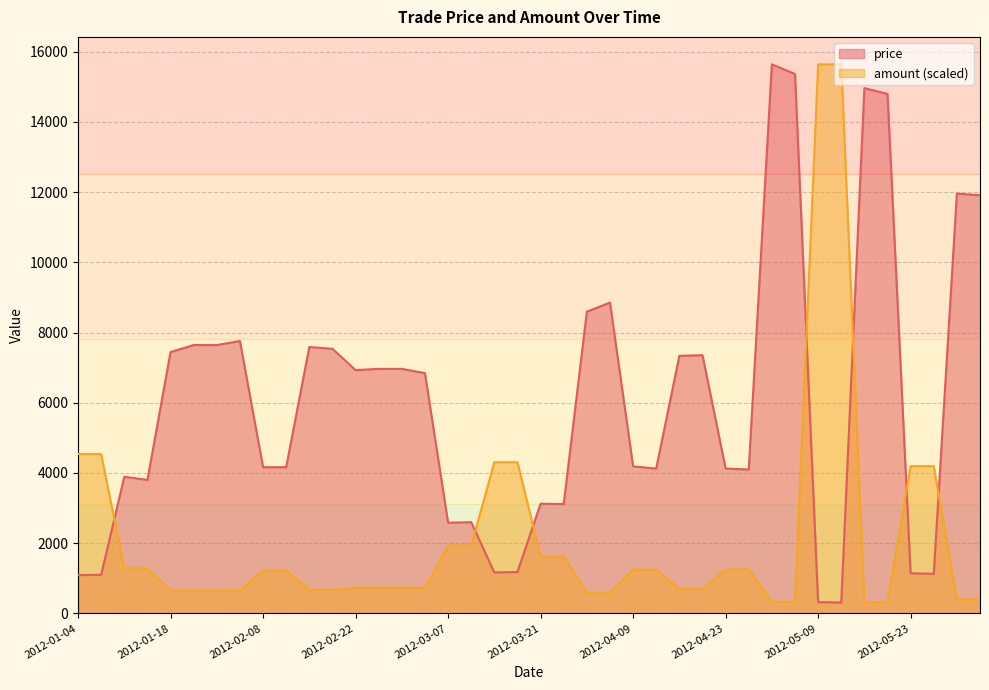

What is the average value of the amount series?

2149.7